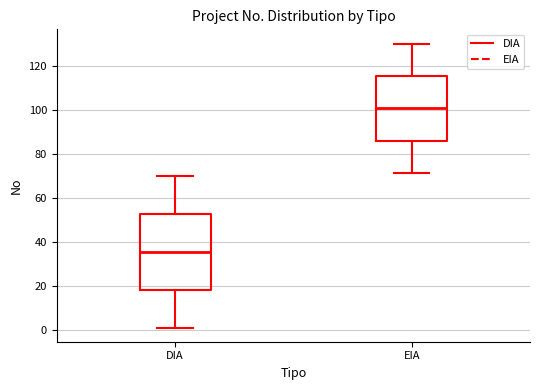

Where is the upper edge of the box for DIA on the y-axis? The values are not printed on the chart, so give them approximately, as read against the axis.

52